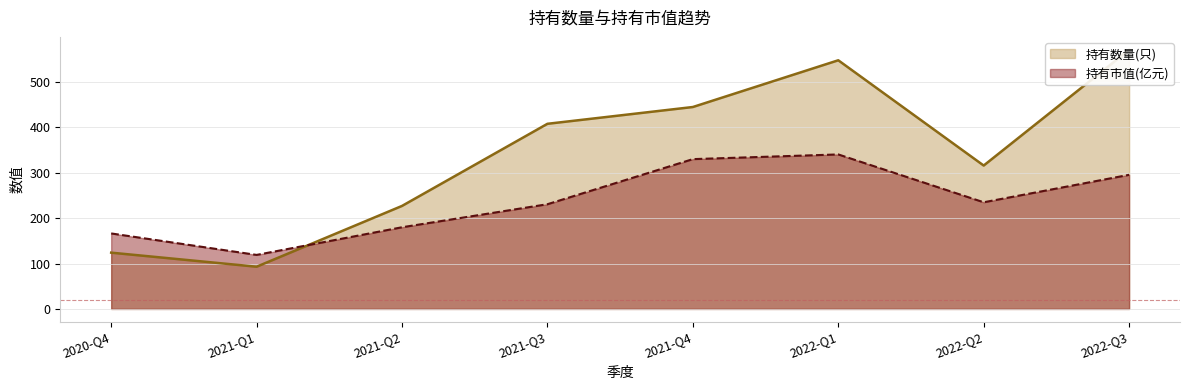

Between which two adjacent categories do 持有数量(只) and 持有市值(亿元) first intersect?

2021-Q2 and 2021-Q1